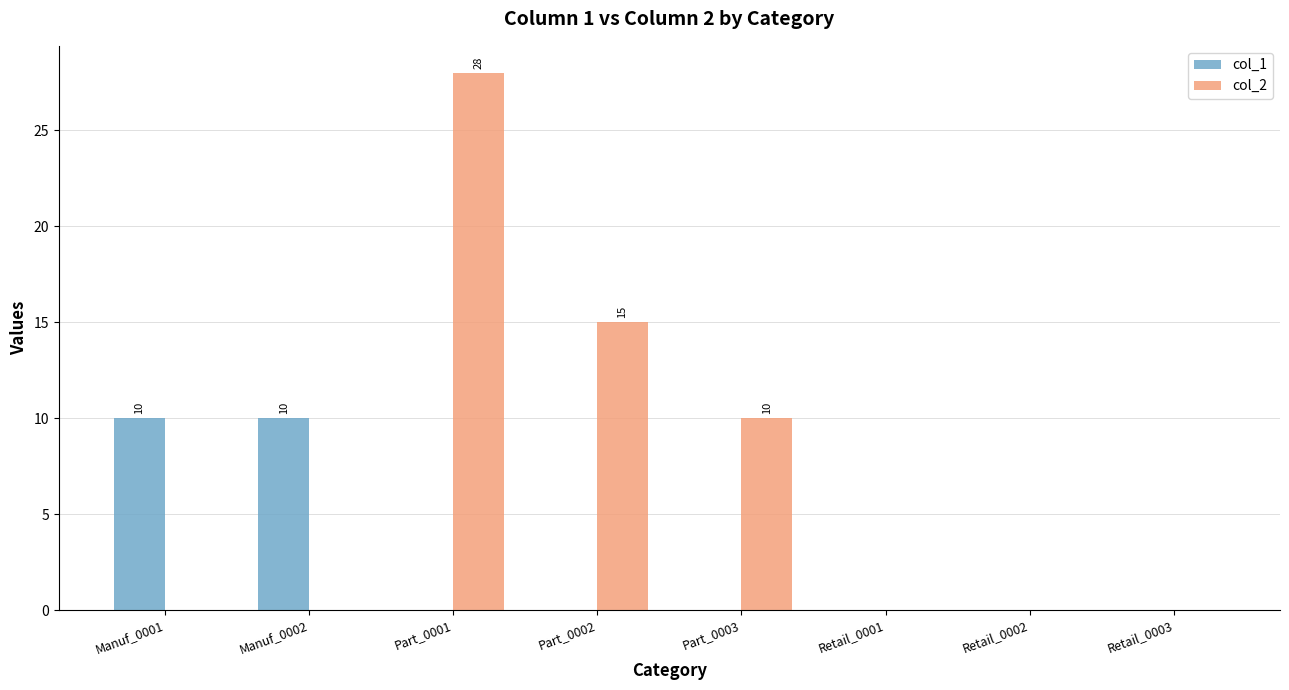

Which category has the highest value across all series?

Part_0001